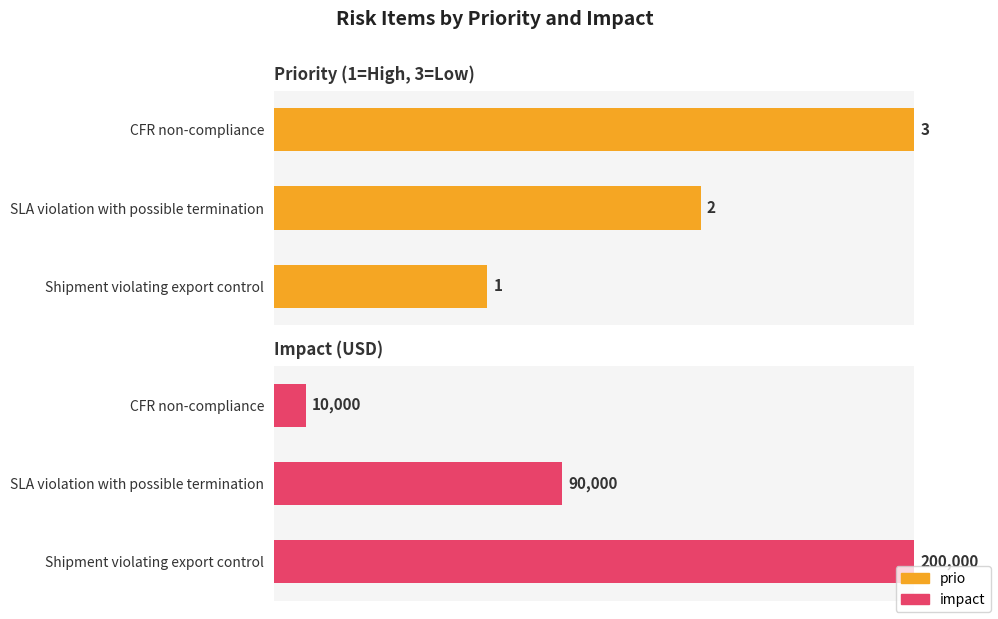

Where does the impact series first go above 45?

Shipment violating export control